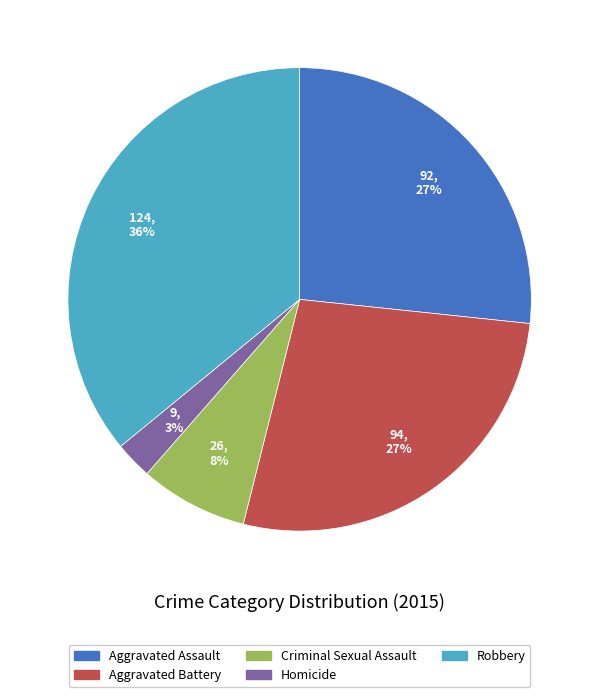

What percentage is the Robbery slice, to the nearest percent?

36%